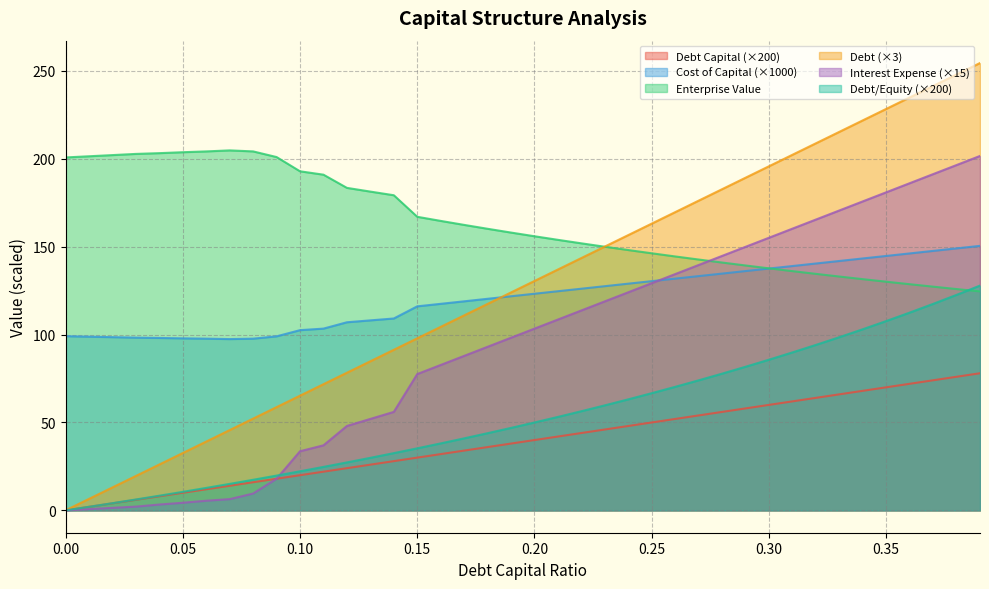

How many lines are shown in the chart?

6